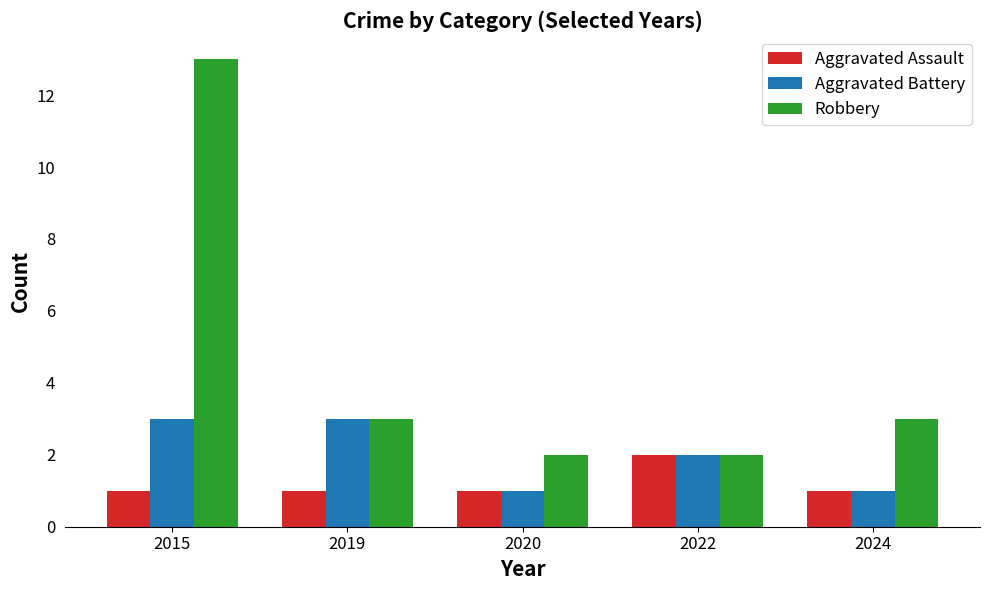

Which series has the largest total across all categories?

Robbery